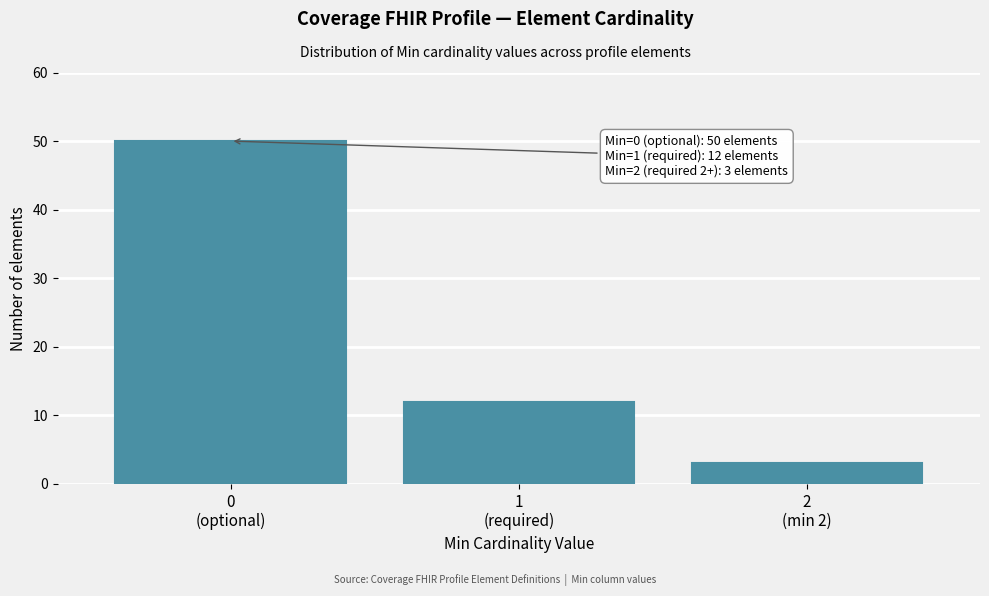

Reading left to right, what are all the values shown in this chart?

50	12	3